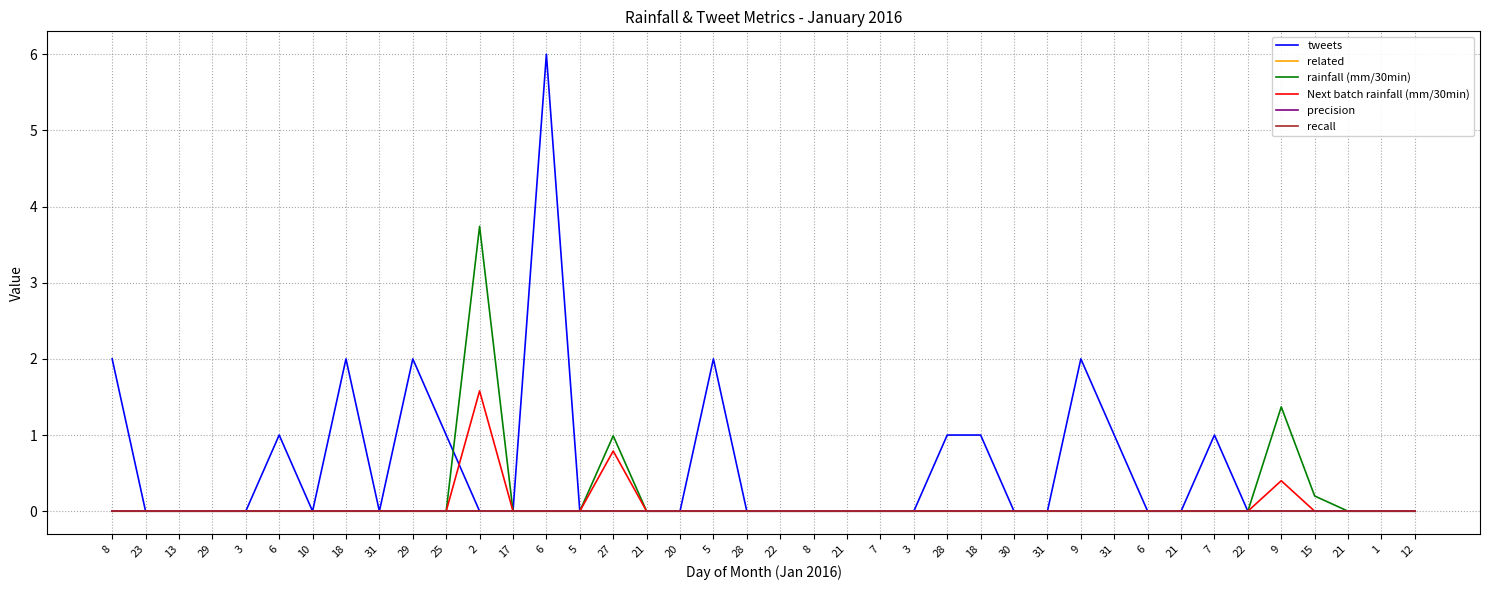

Which category has the lowest value across all series?

23